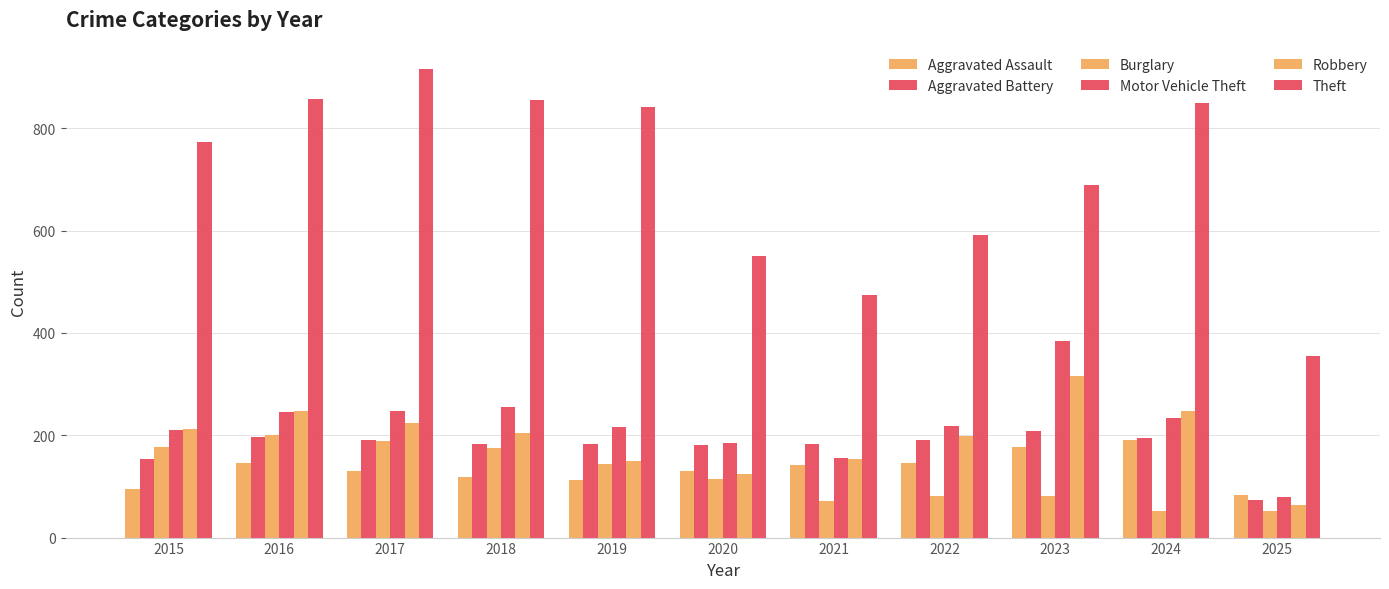

Is it true that Theft equals 986 at 2023?

False